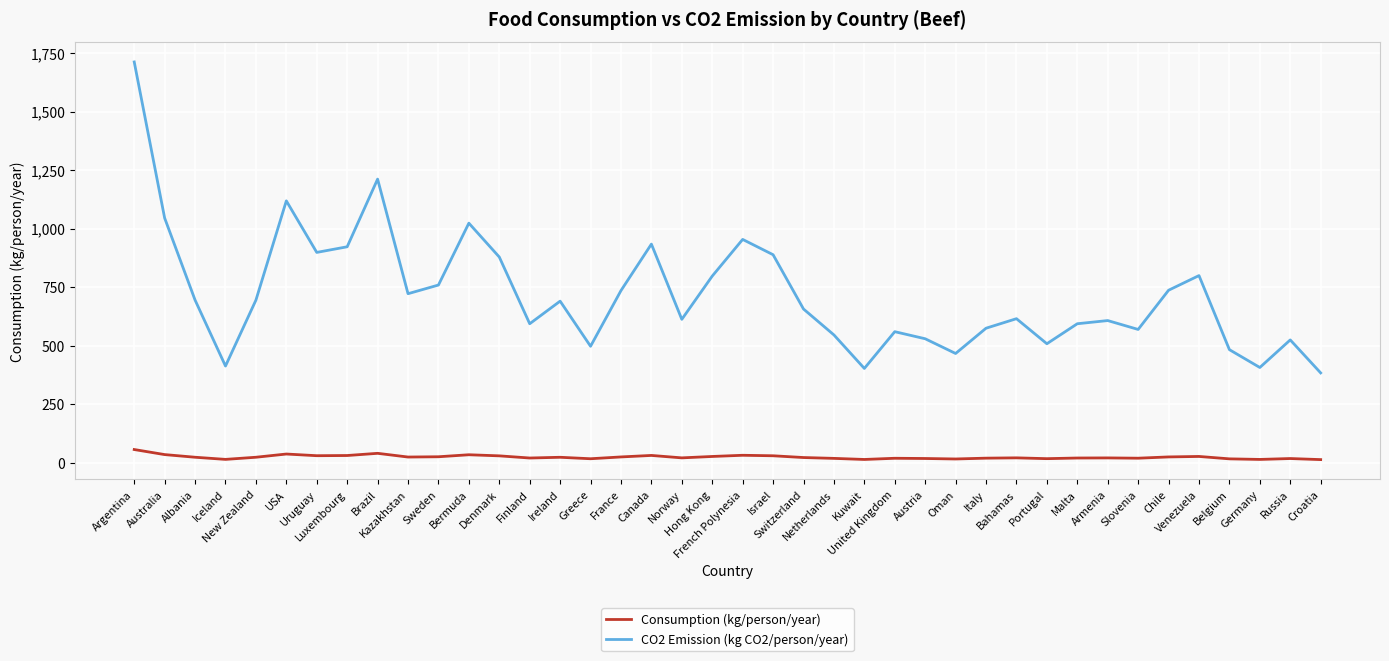

What is the sum of the CO2 Emission (kg CO2/person/year) values at France and Luxembourg?

1656.8